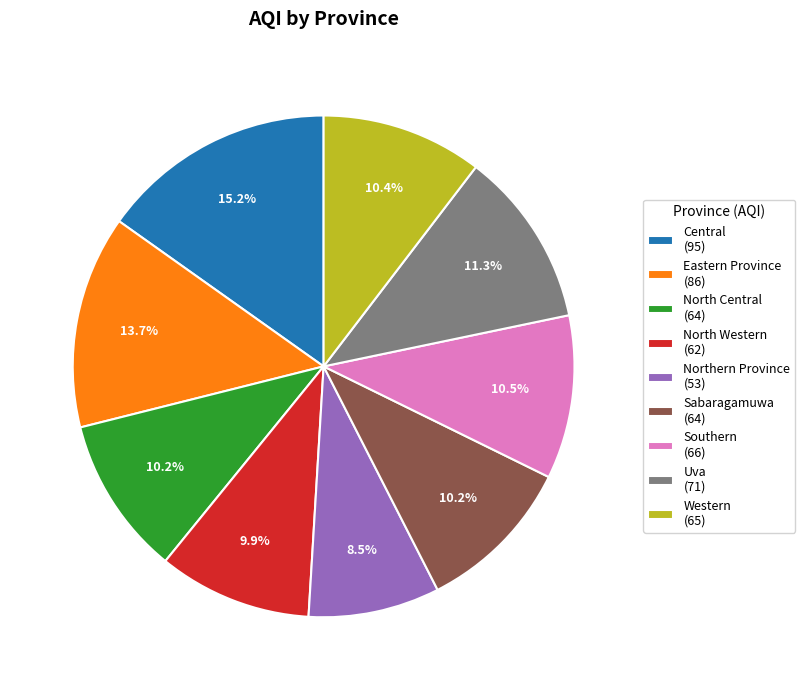

How many segments does this pie chart have?

9